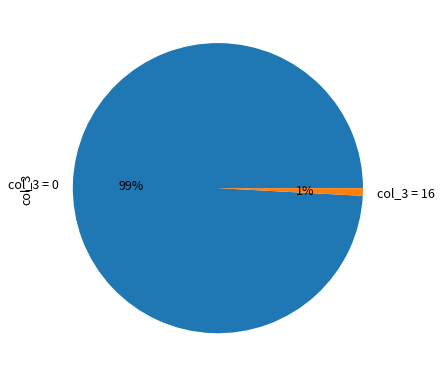

Is there a majority slice in this chart?

Yes